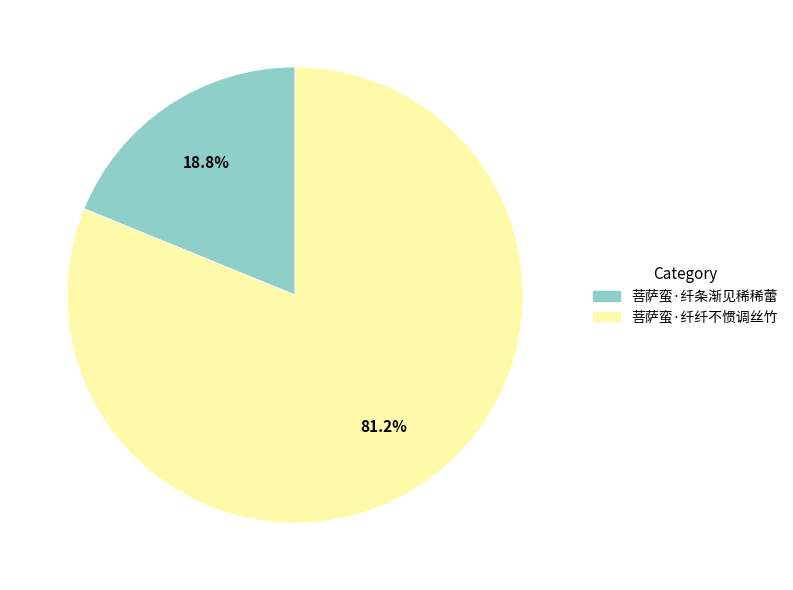

What is the ratio of the value at 菩萨蛮·纤纤不惯调丝竹 to the value at 菩萨蛮·纤条渐见稀稀蕾?

4.3